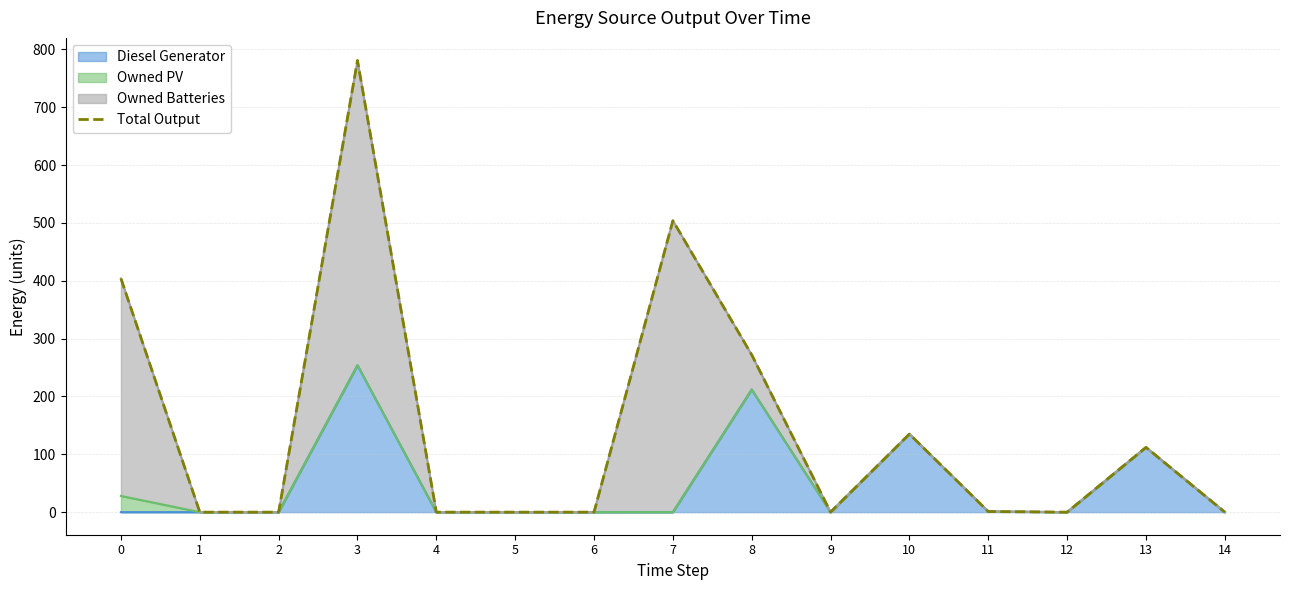

Count the number of categories in the chart.

15